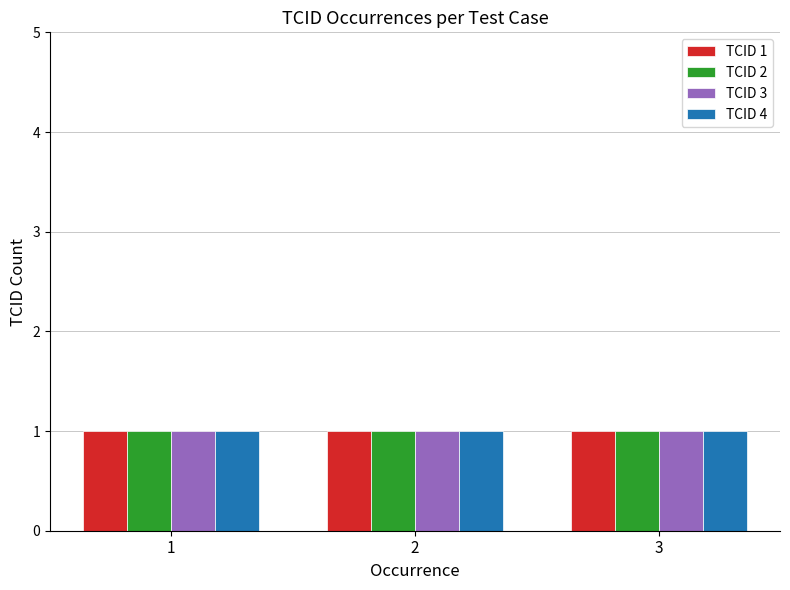

What are all the series names shown in the legend?

TCID 1, TCID 2, TCID 3, TCID 4